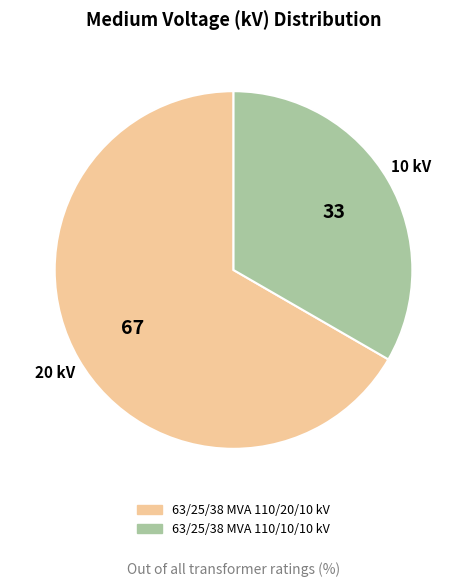

Which has a higher value, 63/25/38 MVA 110/20/10 kV or 63/25/38 MVA 110/10/10 kV?

63/25/38 MVA 110/20/10 kV